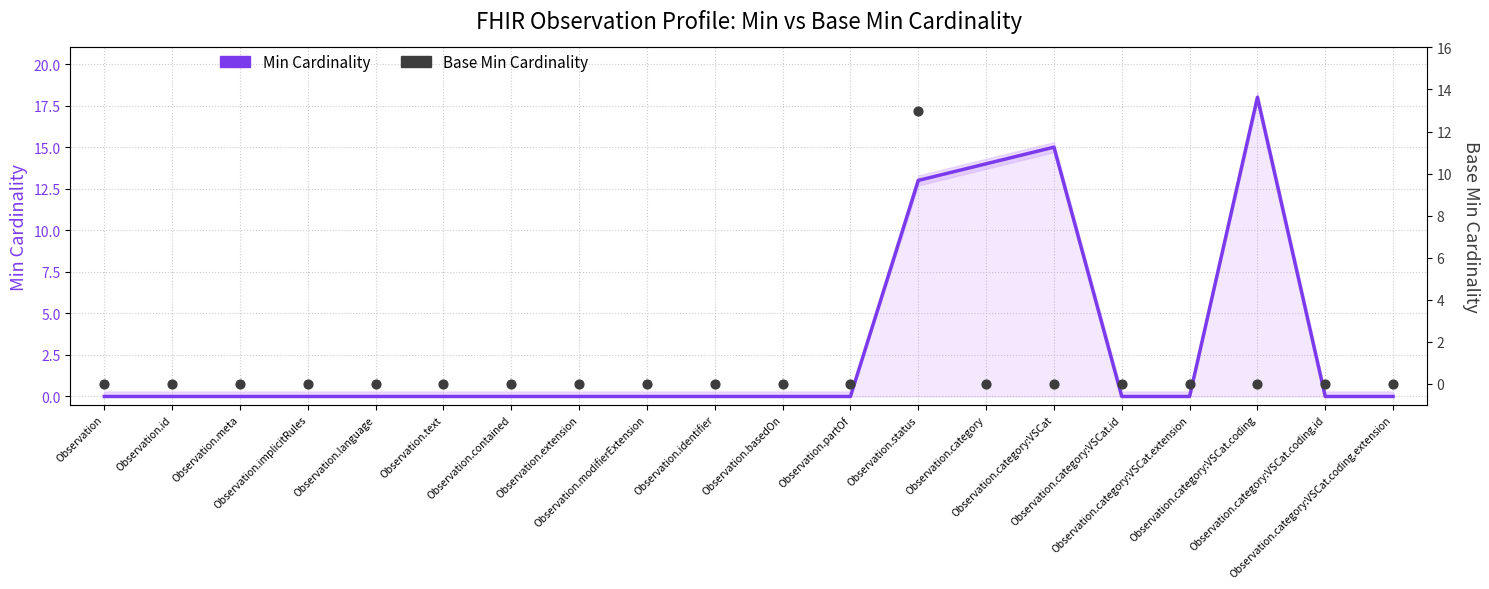

Which series has the largest total across all categories?

Min Cardinality